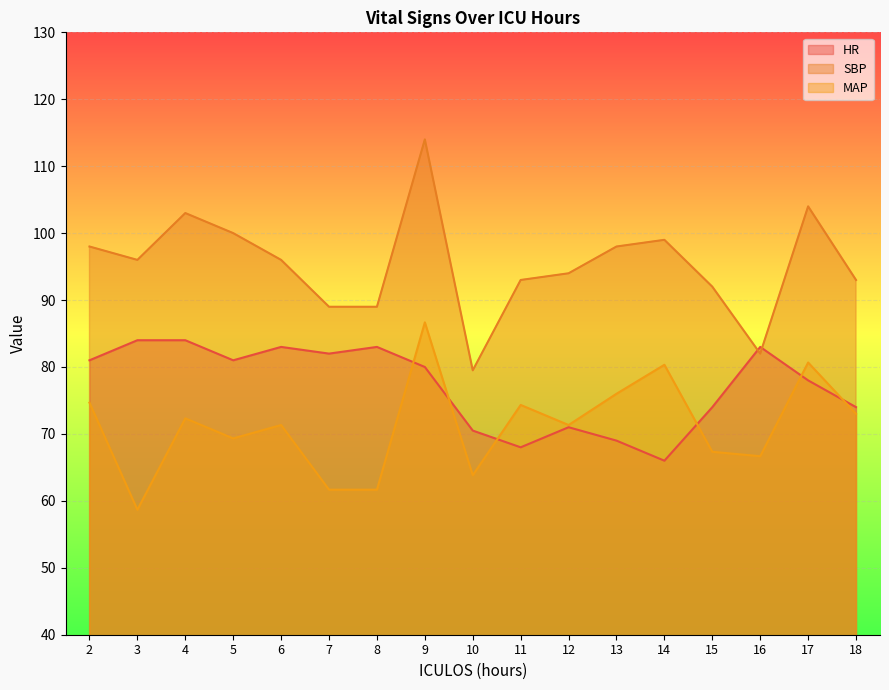

What is the difference between the second highest and minimum values in the SBP series?

24.5